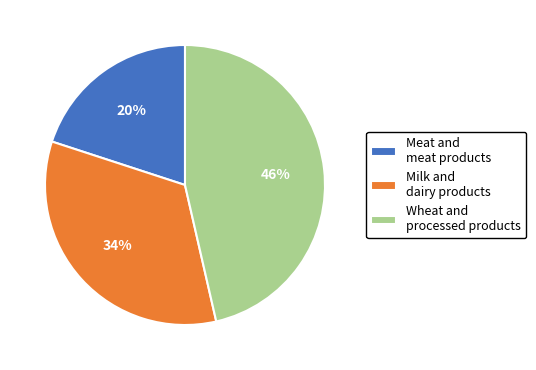

Which category has the smallest portion of the pie?

Meat and meat products